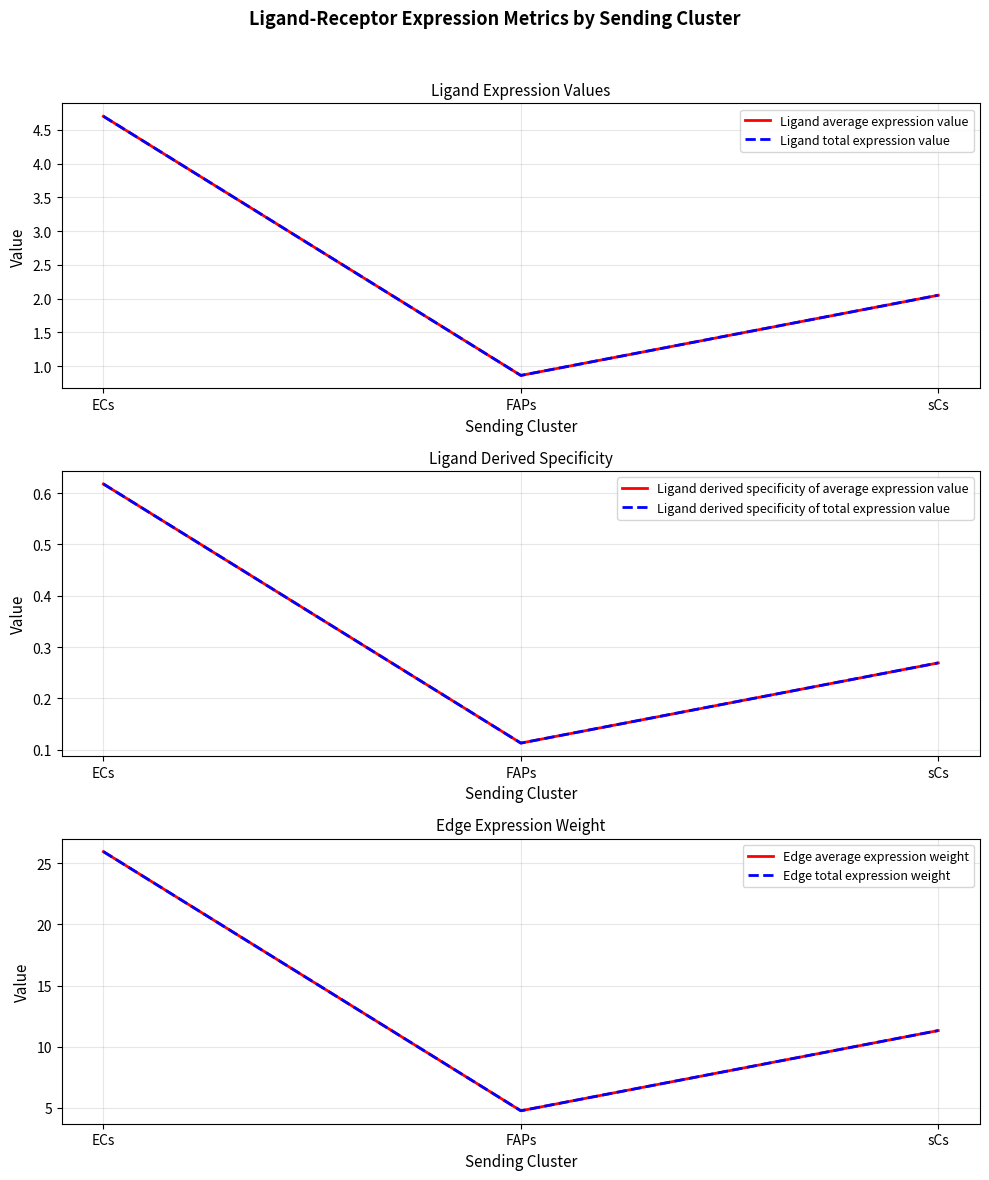

Reading left to right, list all the values displayed in this chart.

Ligand average expression value: 4.7	0.9	2.0
Ligand total expression value: 4.7	0.9	2.0
Ligand derived specificity of average expression value: 0.6	0.1	0.3
Ligand derived specificity of total expression value: 0.6	0.1	0.3
Edge average expression weight: 26.0	4.8	11.3
Edge total expression weight: 26.0	4.8	11.3